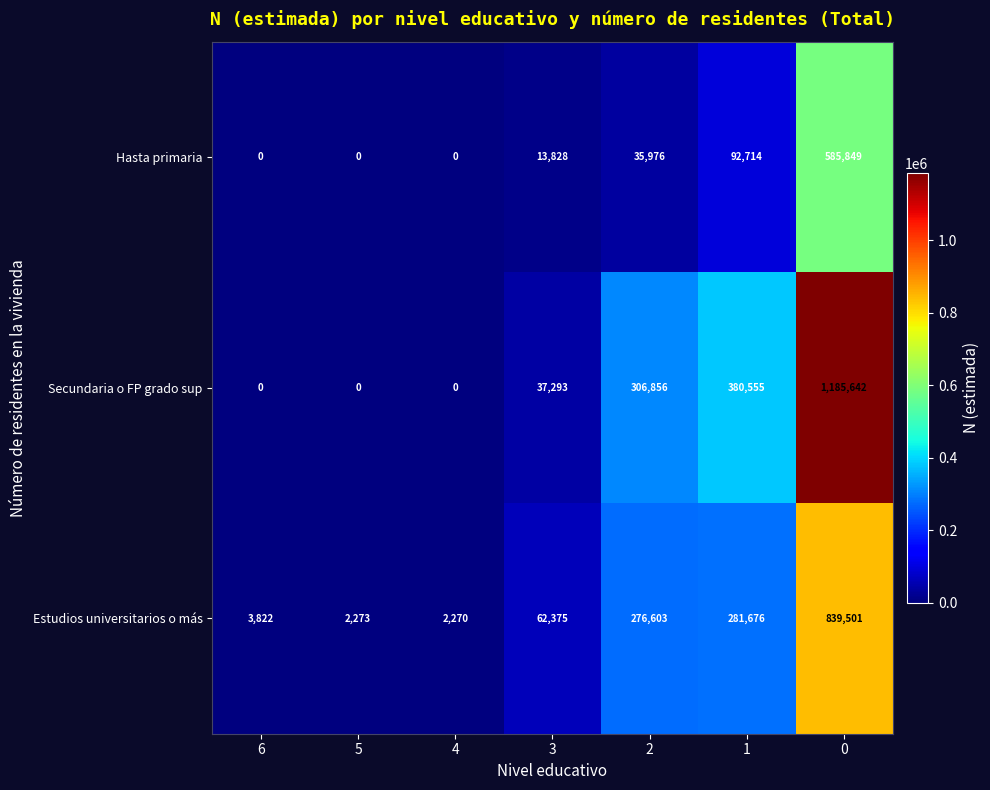

What is the maximum value shown in the chart?

1185642